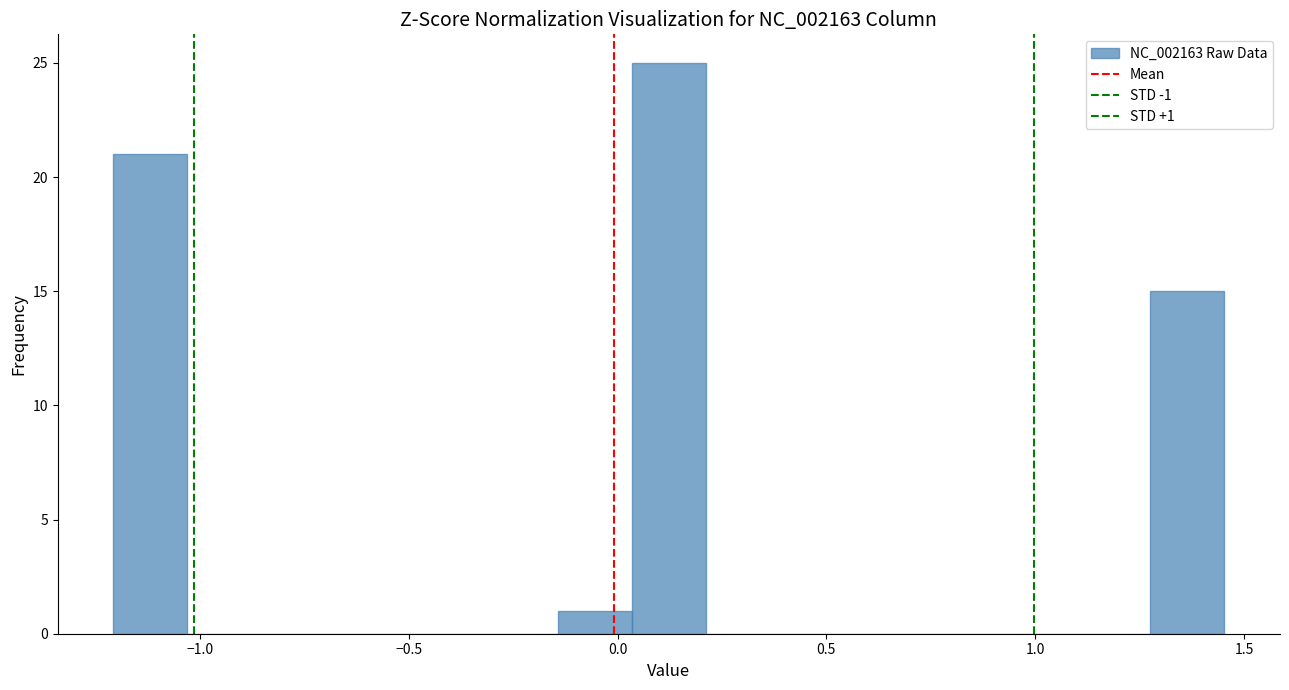

Around what value on the x-axis is the tallest bar? Give the approximate position of its centre, as read against the axis.

0.10